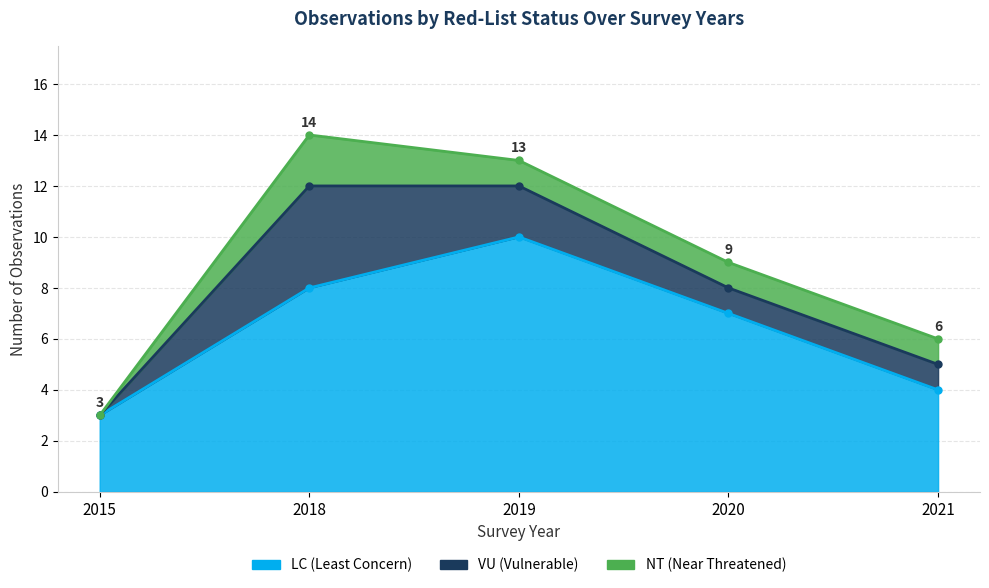

Which series has the largest range (max minus min)?

LC